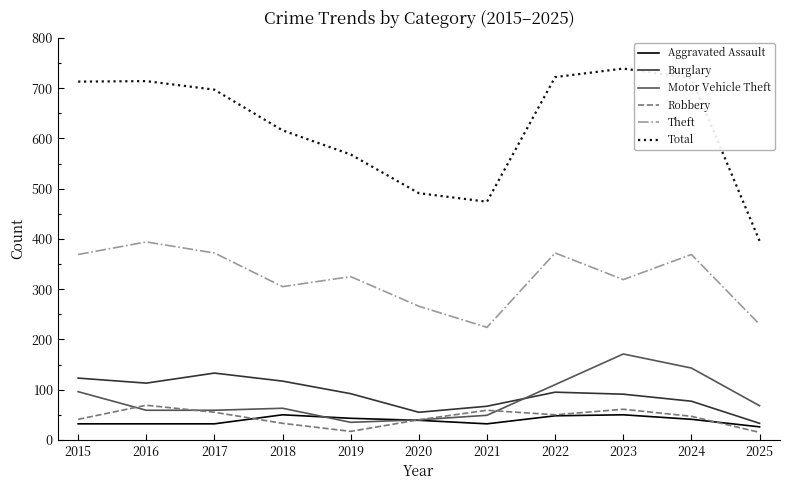

The Total series shows 247 at 2020. True or false?

False